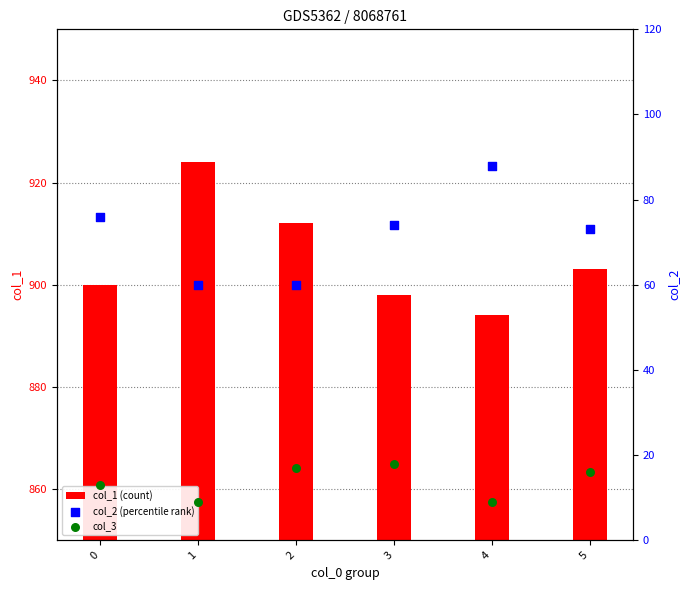

What are all the series names shown in the legend?

col_1 (count), col_2 (percentile rank), col_3